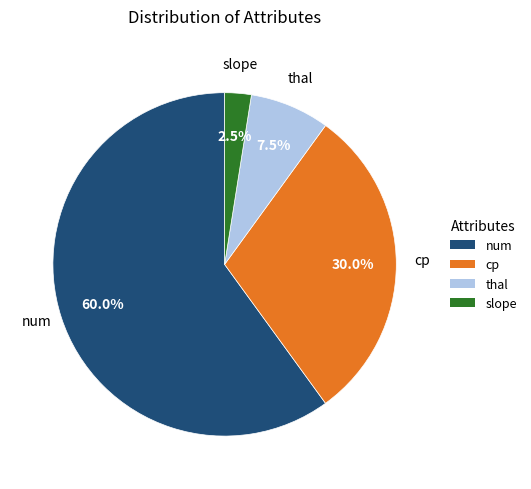

Rank the categories by value from lowest to highest.

slope, thal, cp, num